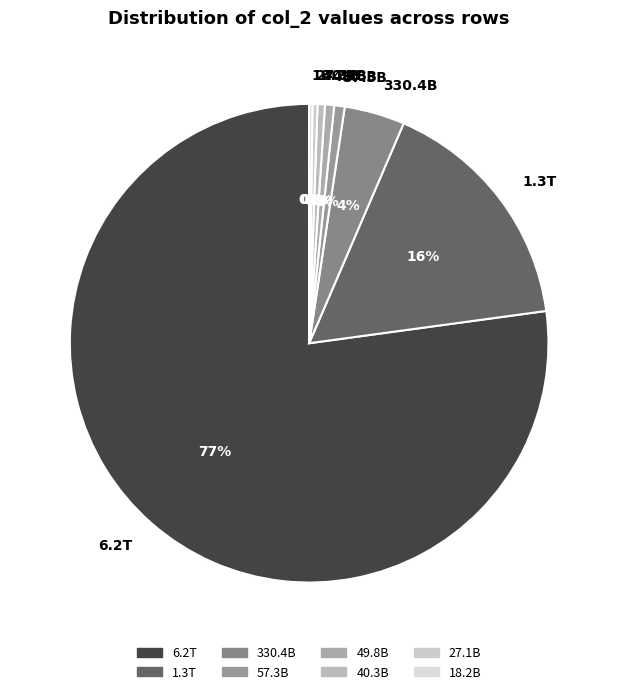

Which slice represents more than half of the pie?

6.2T